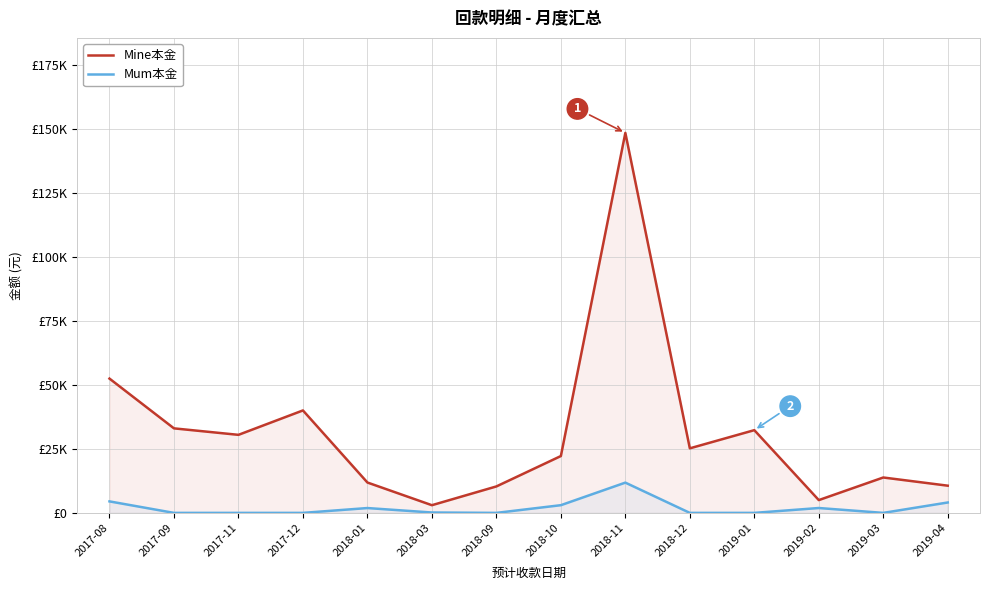

List the series in order of their peak value, lowest first.

Mum本金, Mine本金